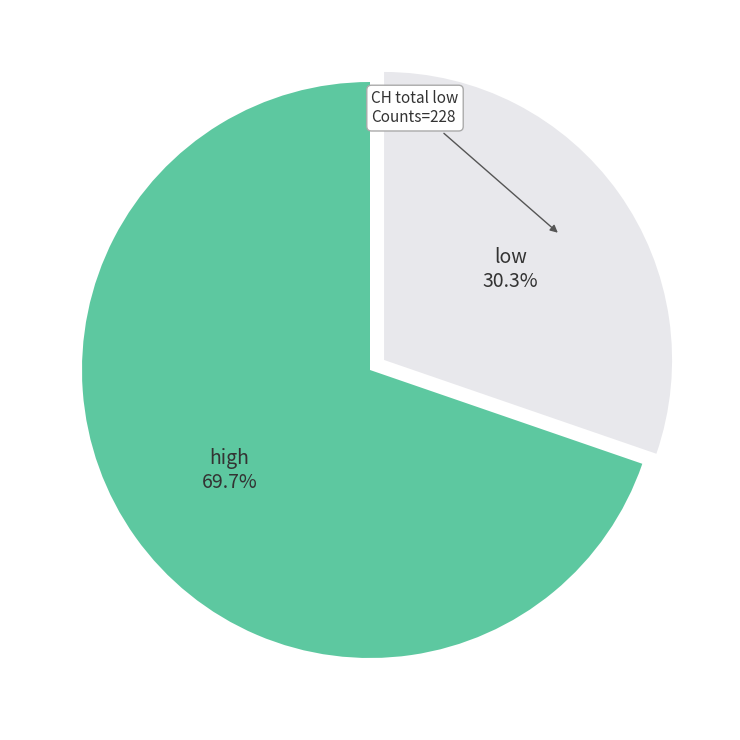

Rank the categories by value from lowest to highest.

low, high